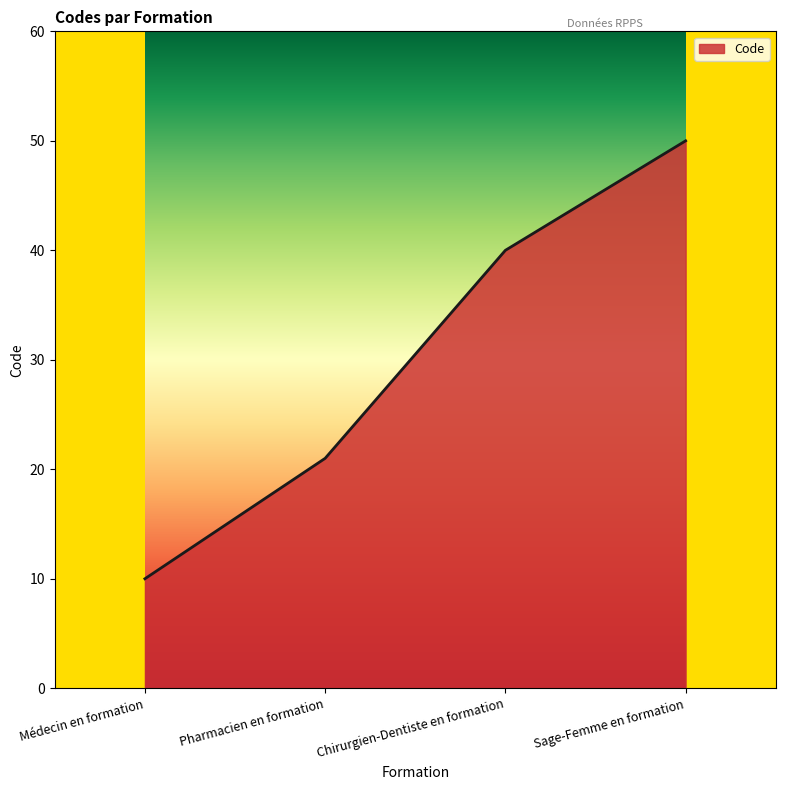

Reading left to right, list all the values displayed in this chart.

10	21	40	50